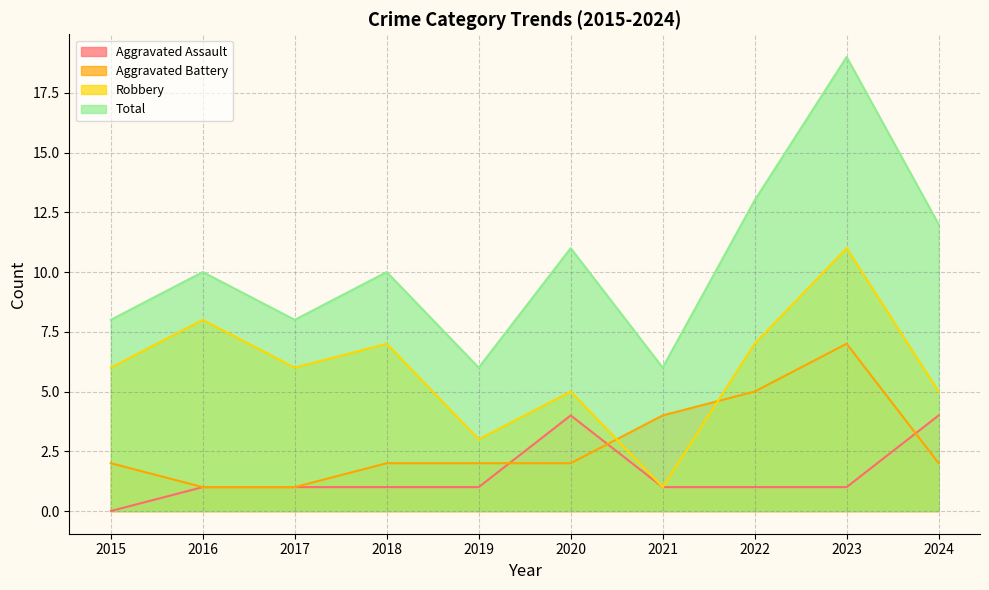

Which series has the largest range (max minus min)?

Total